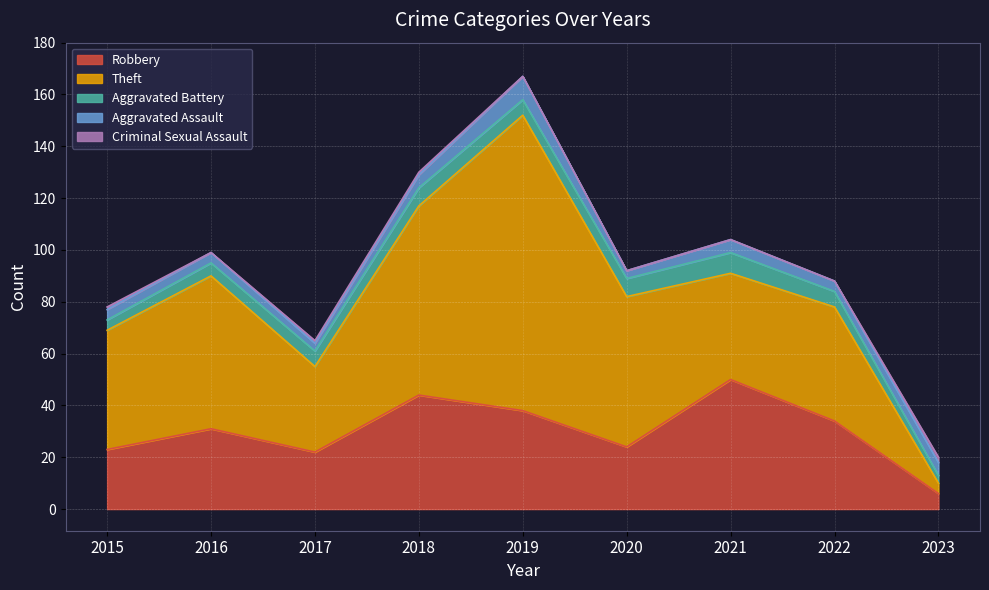

Which series changed the most between 2015 and 2019?

Theft